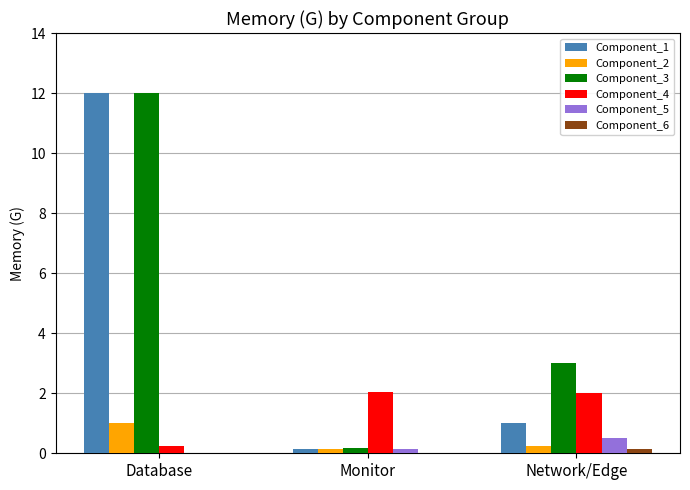

Which series changed the most between Database and Monitor?

Component_1